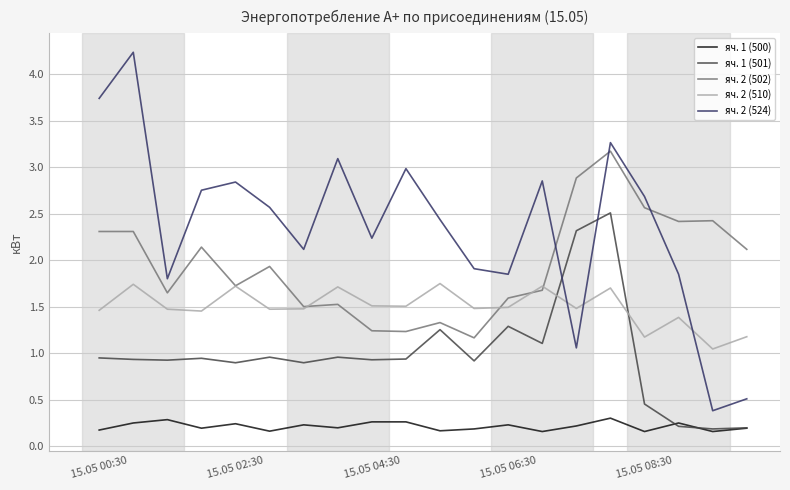

What is the sum of all яч. 1 (500) values?

4.2